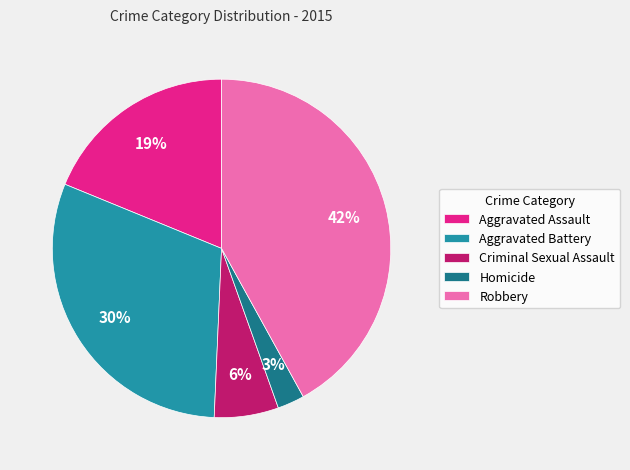

Combined, do Aggravated Battery and Robbery account for over 50%?

Yes